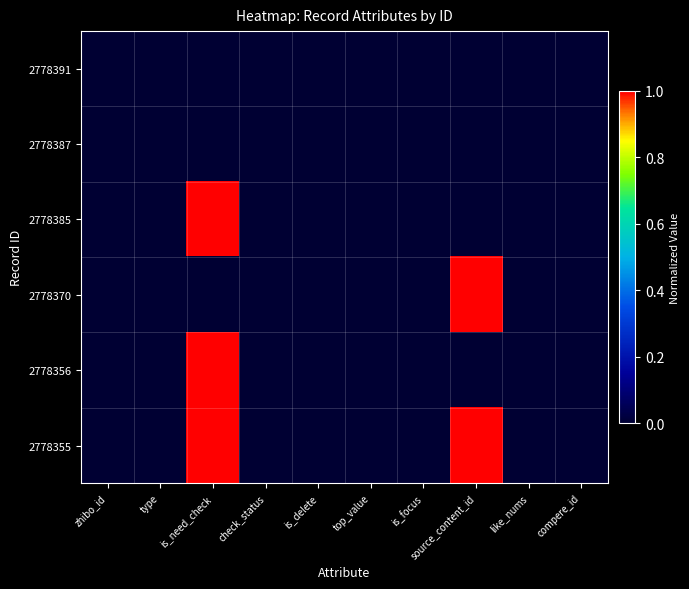

Reading left to right, extract all data points from this chart.

2778391: zhibo_id=0	type=0	is_need_check=0	check_status=0	is_delete=0	top_value=0	is_focus=0	source_content_id=0	like_nums=0	compere_id=0
2778387: zhibo_id=0	type=0	is_need_check=0	check_status=0	is_delete=0	top_value=0	is_focus=0	source_content_id=0	like_nums=0	compere_id=0
2778385: zhibo_id=0	type=0	is_need_check=1	check_status=0	is_delete=0	top_value=0	is_focus=0	source_content_id=0	like_nums=0	compere_id=0
2778370: zhibo_id=0	type=0	is_need_check=0	check_status=0	is_delete=0	top_value=0	is_focus=0	source_content_id=1	like_nums=0	compere_id=0
2778356: zhibo_id=0	type=0	is_need_check=1	check_status=0	is_delete=0	top_value=0	is_focus=0	source_content_id=0	like_nums=0	compere_id=0
2778355: zhibo_id=0	type=0	is_need_check=1	check_status=0	is_delete=0	top_value=0	is_focus=0	source_content_id=1	like_nums=0	compere_id=0